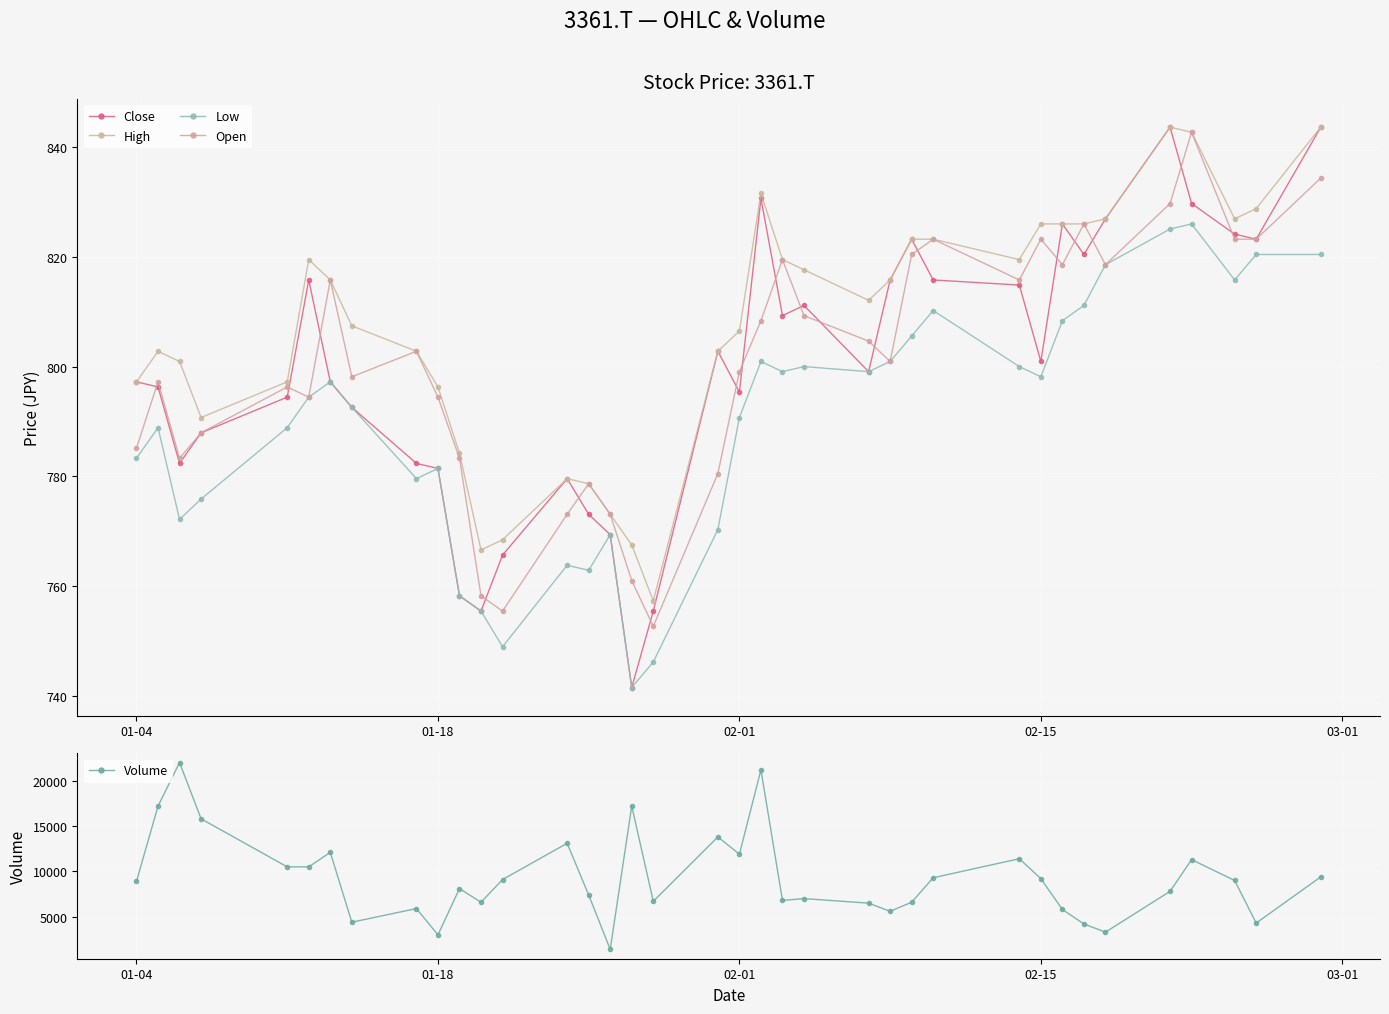

What is the highest value of the Volume series?

22000